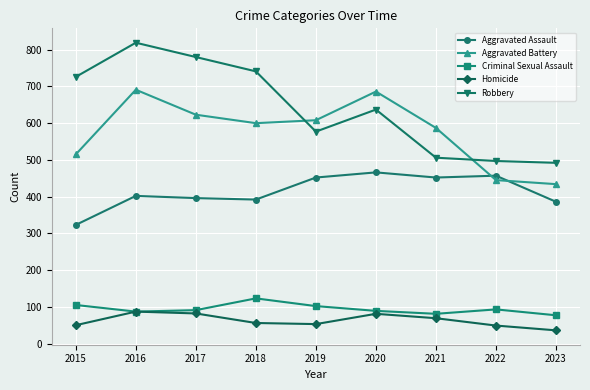

At which label is Aggravated Battery closest to 562?

2021